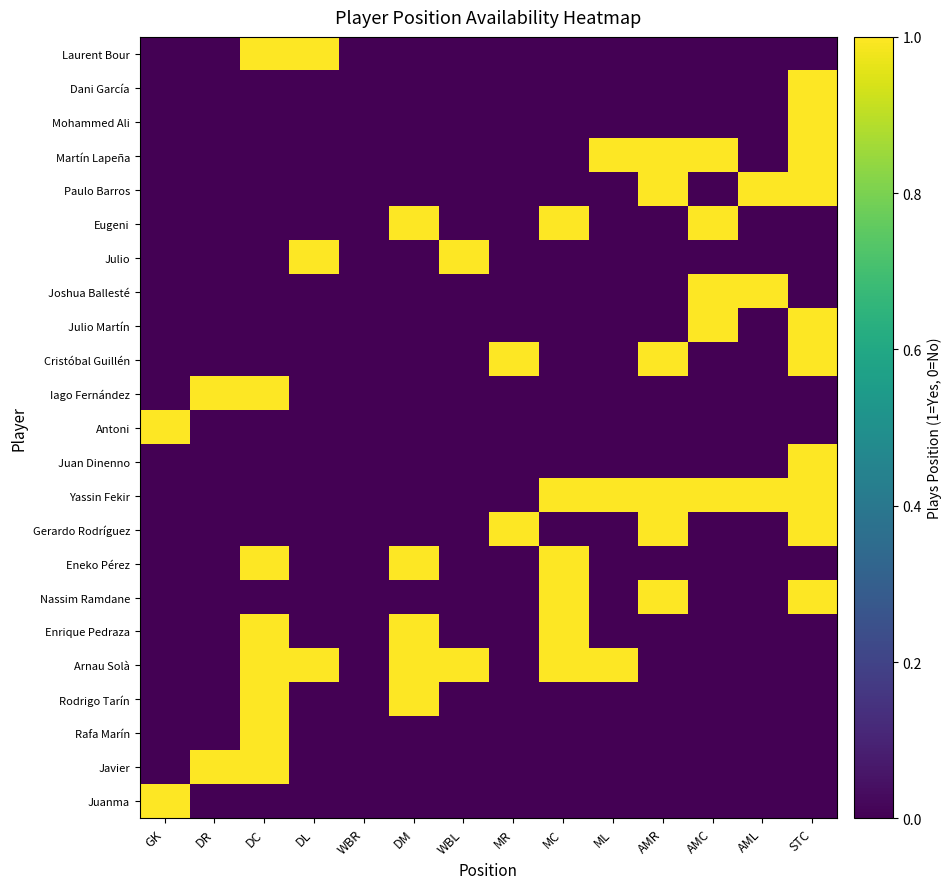

Reading right to left, what are all the values shown in this chart?

Juanma: STC=0	AML=0	AMC=0	AMR=0	ML=0	MC=0	MR=0	WBL=0	DM=0	WBR=0	DL=0	DC=0	DR=0	GK=1
Javier: STC=0	AML=0	AMC=0	AMR=0	ML=0	MC=0	MR=0	WBL=0	DM=0	WBR=0	DL=0	DC=1	DR=1	GK=0
Rafa Marín: STC=0	AML=0	AMC=0	AMR=0	ML=0	MC=0	MR=0	WBL=0	DM=0	WBR=0	DL=0	DC=1	DR=0	GK=0
Rodrigo Tarín: STC=0	AML=0	AMC=0	AMR=0	ML=0	MC=0	MR=0	WBL=0	DM=1	WBR=0	DL=0	DC=1	DR=0	GK=0
Arnau Solà: STC=0	AML=0	AMC=0	AMR=0	ML=1	MC=1	MR=0	WBL=1	DM=1	WBR=0	DL=1	DC=1	DR=0	GK=0
Enrique Pedraza: STC=0	AML=0	AMC=0	AMR=0	ML=0	MC=1	MR=0	WBL=0	DM=1	WBR=0	DL=0	DC=1	DR=0	GK=0
Nassim Ramdane: STC=1	AML=0	AMC=0	AMR=1	ML=0	MC=1	MR=0	WBL=0	DM=0	WBR=0	DL=0	DC=0	DR=0	GK=0
Eneko Pérez: STC=0	AML=0	AMC=0	AMR=0	ML=0	MC=1	MR=0	WBL=0	DM=1	WBR=0	DL=0	DC=1	DR=0	GK=0
Gerardo Rodríguez: STC=1	AML=0	AMC=0	AMR=1	ML=0	MC=0	MR=1	WBL=0	DM=0	WBR=0	DL=0	DC=0	DR=0	GK=0
Yassin Fekir: STC=1	AML=1	AMC=1	AMR=1	ML=1	MC=1	MR=0	WBL=0	DM=0	WBR=0	DL=0	DC=0	DR=0	GK=0
Juan Dinenno: STC=1	AML=0	AMC=0	AMR=0	ML=0	MC=0	MR=0	WBL=0	DM=0	WBR=0	DL=0	DC=0	DR=0	GK=0
Antoni: STC=0	AML=0	AMC=0	AMR=0	ML=0	MC=0	MR=0	WBL=0	DM=0	WBR=0	DL=0	DC=0	DR=0	GK=1
Iago Fernández: STC=0	AML=0	AMC=0	AMR=0	ML=0	MC=0	MR=0	WBL=0	DM=0	WBR=0	DL=0	DC=1	DR=1	GK=0
Cristóbal Guillén: STC=1	AML=0	AMC=0	AMR=1	ML=0	MC=0	MR=1	WBL=0	DM=0	WBR=0	DL=0	DC=0	DR=0	GK=0
Julio Martín: STC=1	AML=0	AMC=1	AMR=0	ML=0	MC=0	MR=0	WBL=0	DM=0	WBR=0	DL=0	DC=0	DR=0	GK=0
Joshua Ballesté: STC=0	AML=1	AMC=1	AMR=0	ML=0	MC=0	MR=0	WBL=0	DM=0	WBR=0	DL=0	DC=0	DR=0	GK=0
Julio: STC=0	AML=0	AMC=0	AMR=0	ML=0	MC=0	MR=0	WBL=1	DM=0	WBR=0	DL=1	DC=0	DR=0	GK=0
Eugeni: STC=0	AML=0	AMC=1	AMR=0	ML=0	MC=1	MR=0	WBL=0	DM=1	WBR=0	DL=0	DC=0	DR=0	GK=0
Paulo Barros: STC=1	AML=1	AMC=0	AMR=1	ML=0	MC=0	MR=0	WBL=0	DM=0	WBR=0	DL=0	DC=0	DR=0	GK=0
Martín Lapeña: STC=1	AML=0	AMC=1	AMR=1	ML=1	MC=0	MR=0	WBL=0	DM=0	WBR=0	DL=0	DC=0	DR=0	GK=0
Mohammed Ali: STC=1	AML=0	AMC=0	AMR=0	ML=0	MC=0	MR=0	WBL=0	DM=0	WBR=0	DL=0	DC=0	DR=0	GK=0
Dani García: STC=1	AML=0	AMC=0	AMR=0	ML=0	MC=0	MR=0	WBL=0	DM=0	WBR=0	DL=0	DC=0	DR=0	GK=0
Laurent Bour: STC=0	AML=0	AMC=0	AMR=0	ML=0	MC=0	MR=0	WBL=0	DM=0	WBR=0	DL=1	DC=1	DR=0	GK=0